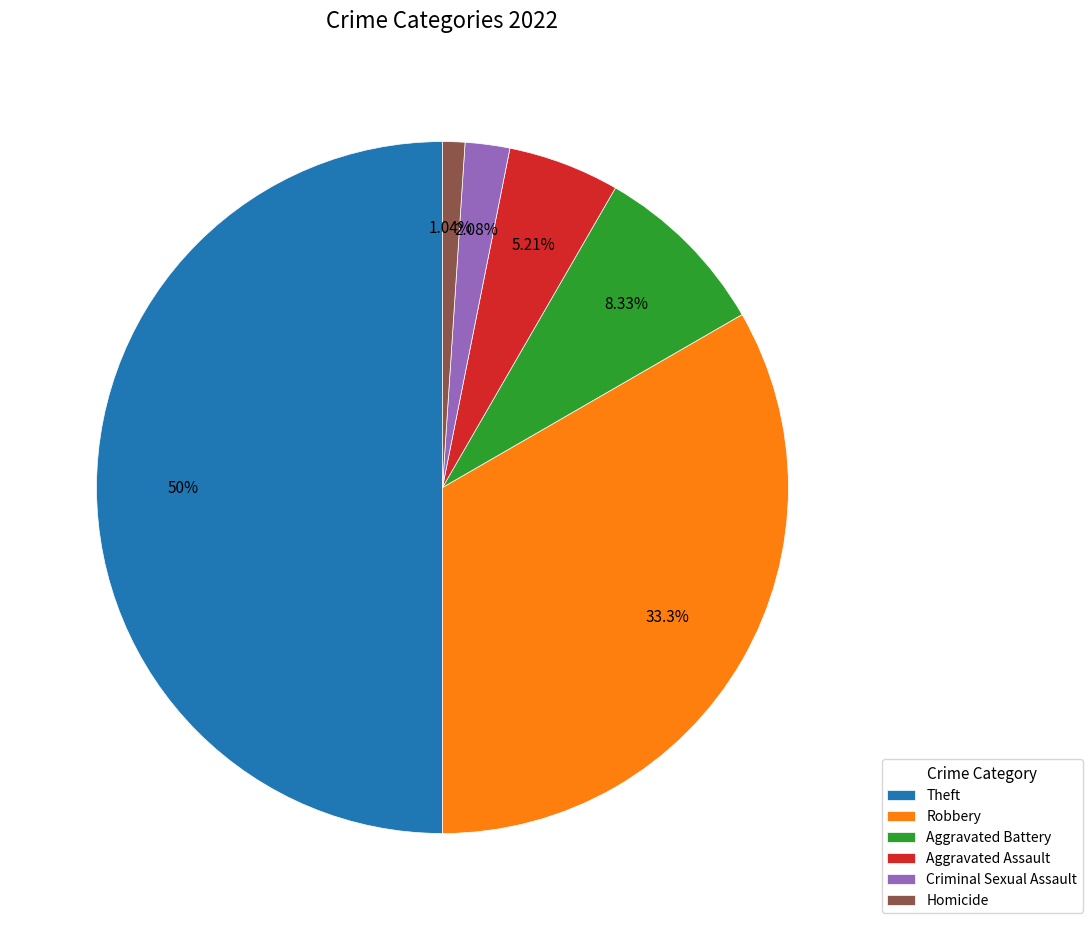

Is Aggravated Assault the majority of the pie?

No